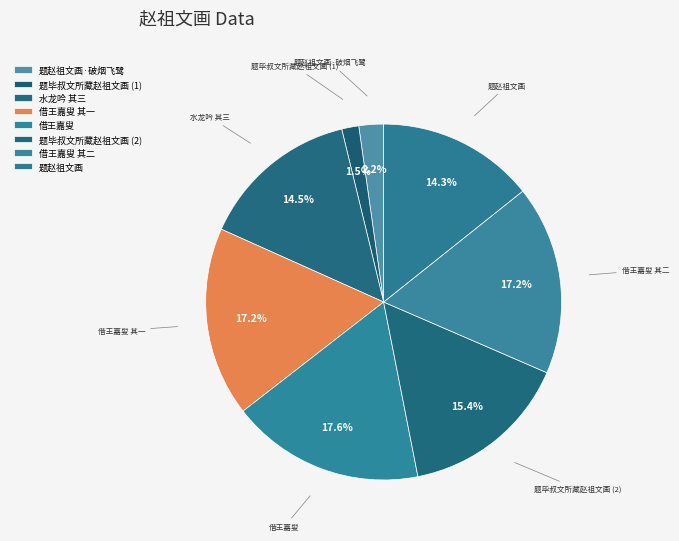

Does any single category account for the majority?

No